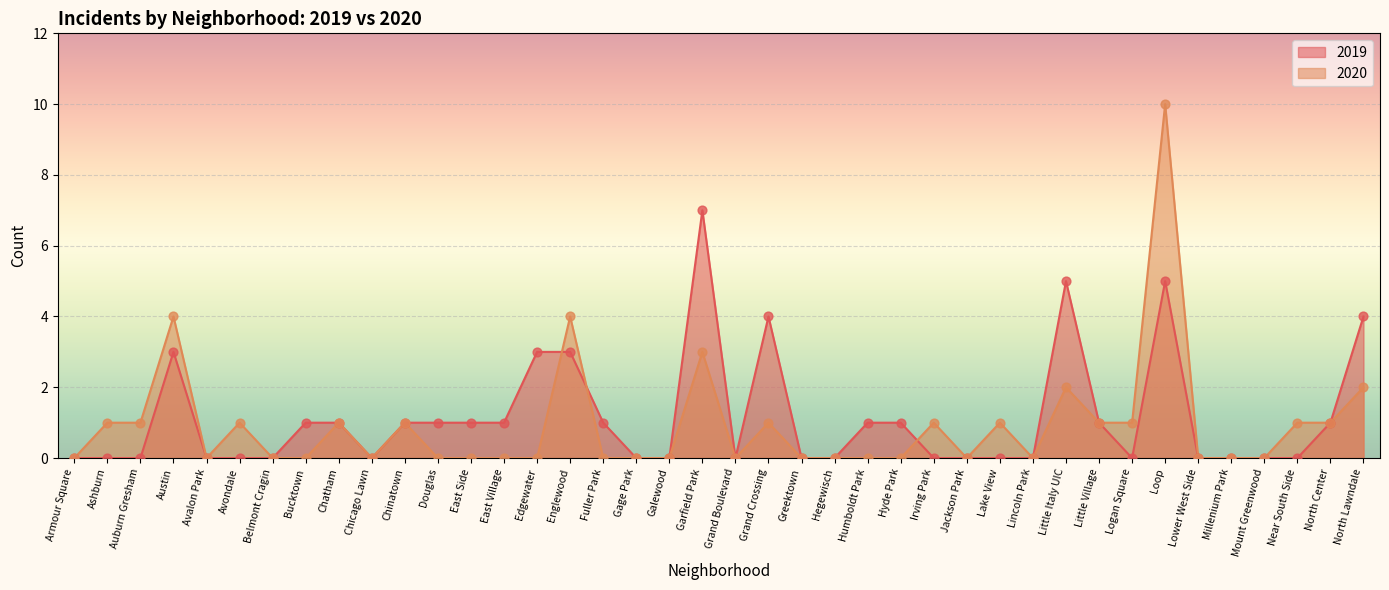

What are all the series names shown in the legend?

2019, 2020